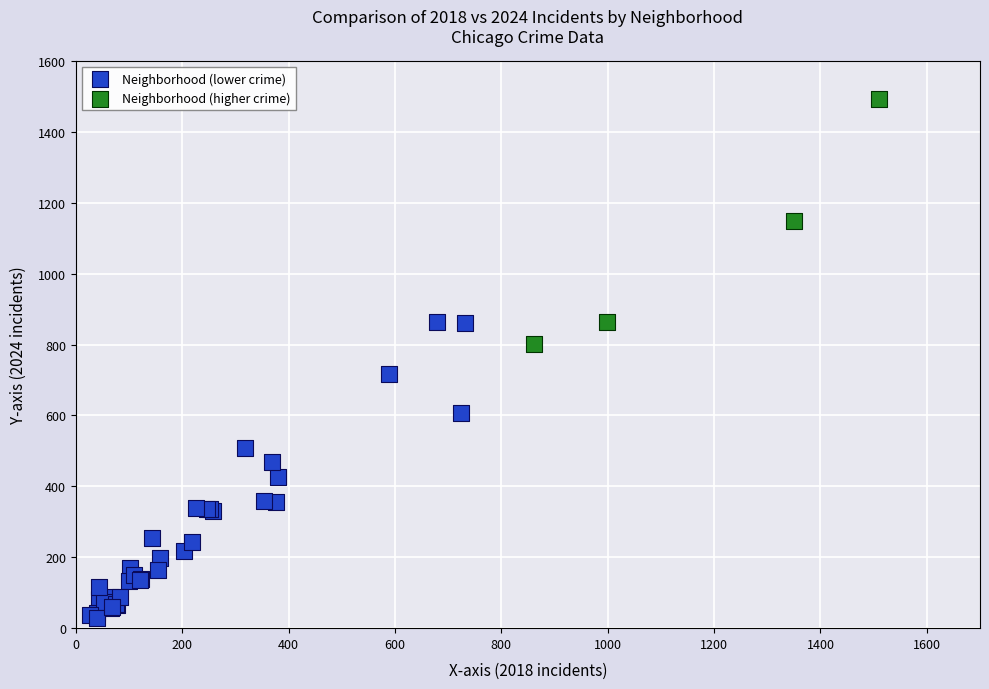

Which series contains the lowest Y value?

Neighborhood (lower crime)